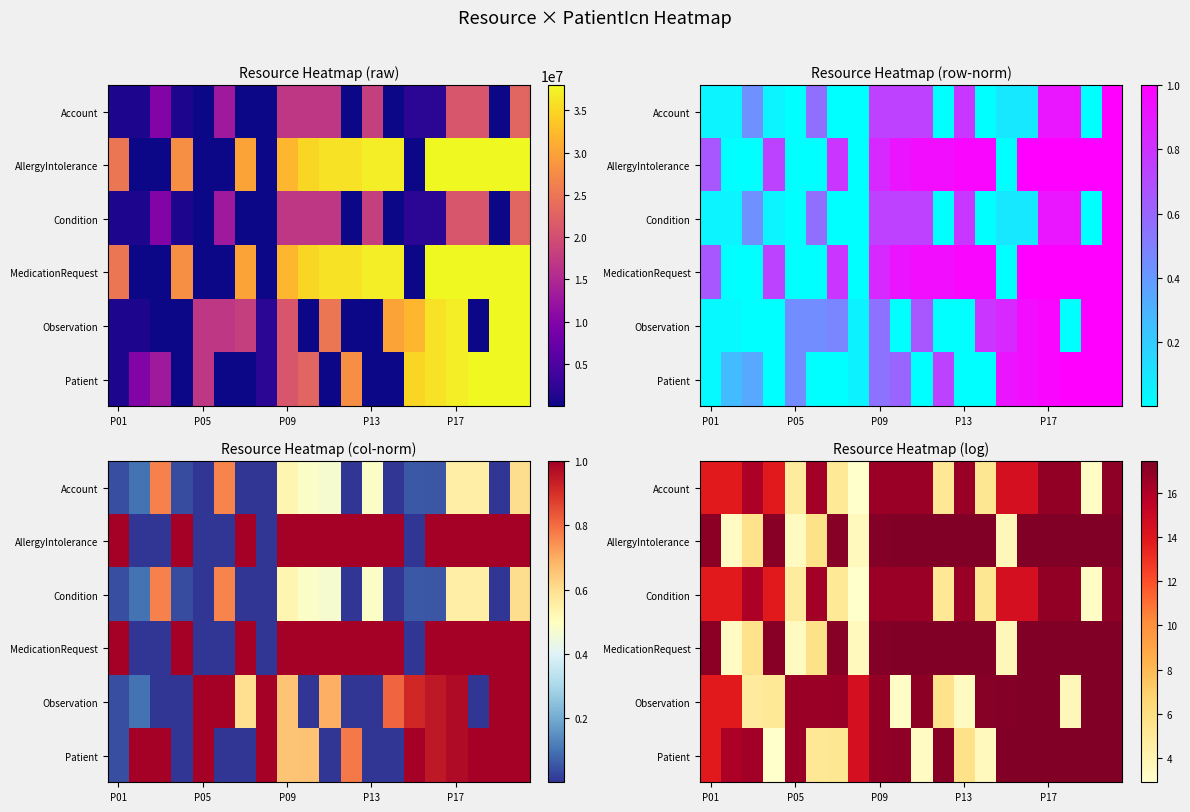

Which series has the widest spread of values?

Patient